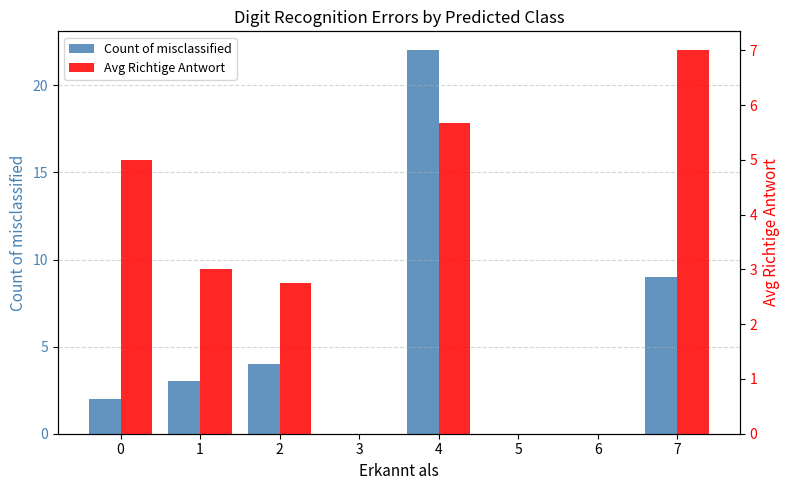

At which category is the sum across all series the highest?

4